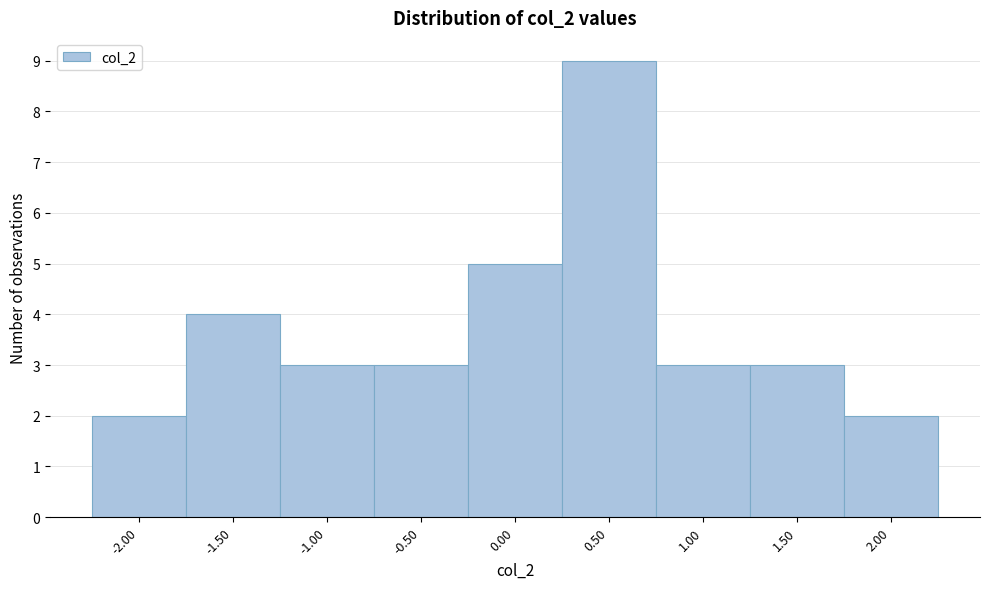

What is the height of the bar covering -1.25 to -0.75 on the x-axis? The values are not printed on the chart, so give them approximately, as read against the axis.

3